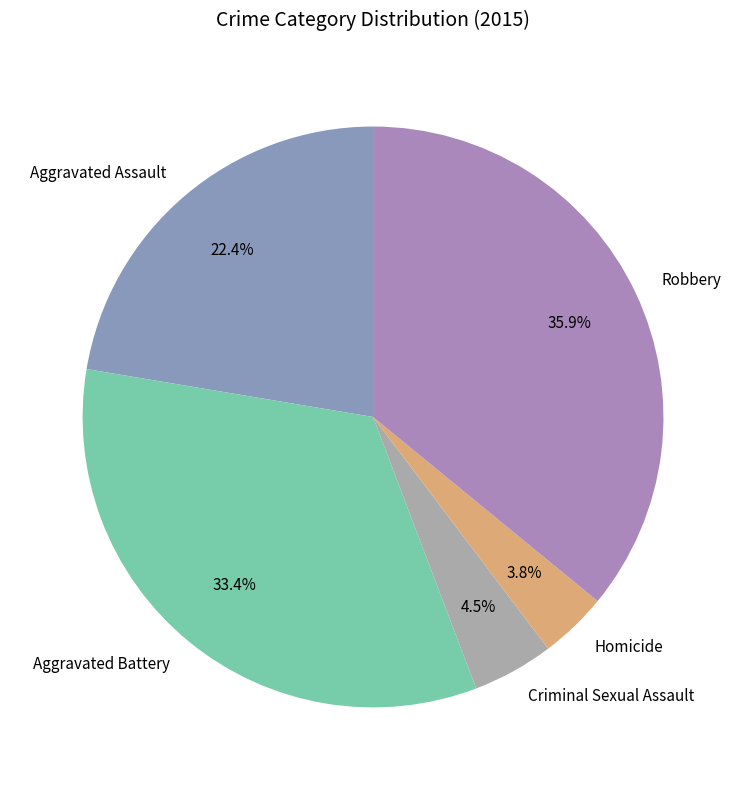

Is there any slice that represents more than half of the pie?

No